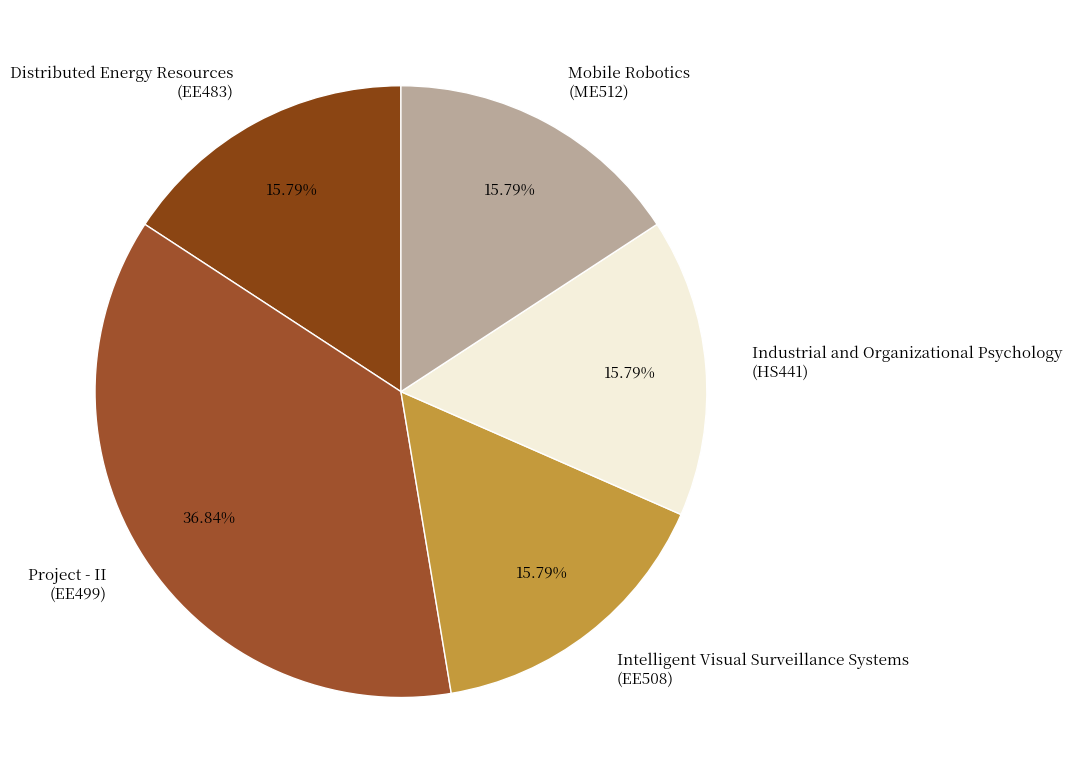

Count the number of slices in the pie.

5